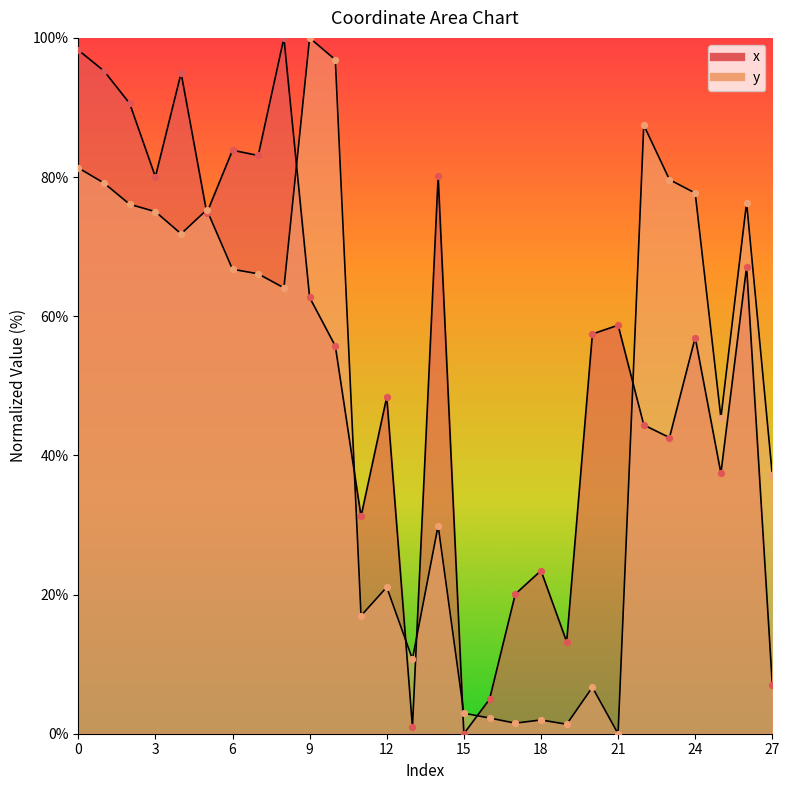

Is the value of y at 6 greater than the value of x at 14?

No